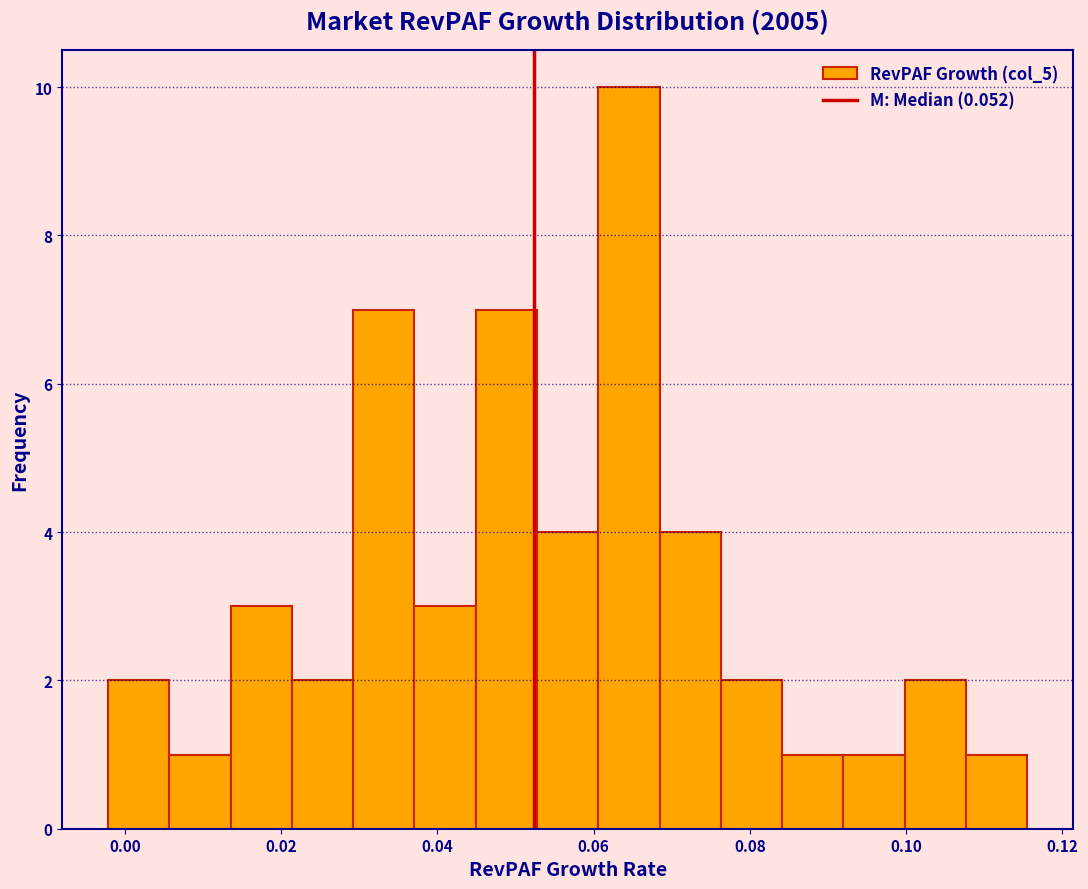

Read against the x-axis, roughly where is the centre of the tallest bar?

0.064